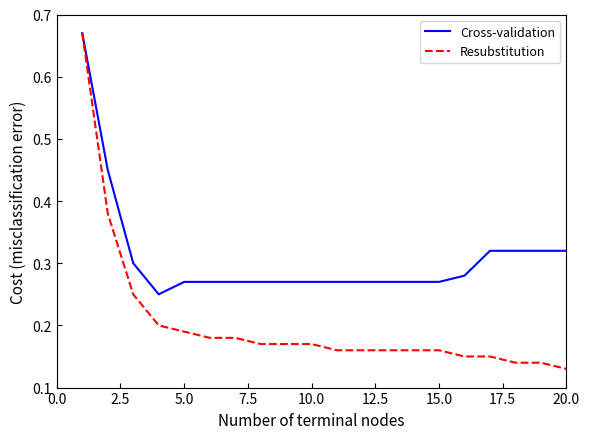

What are all the series names shown in the legend?

Cross-validation, Resubstitution